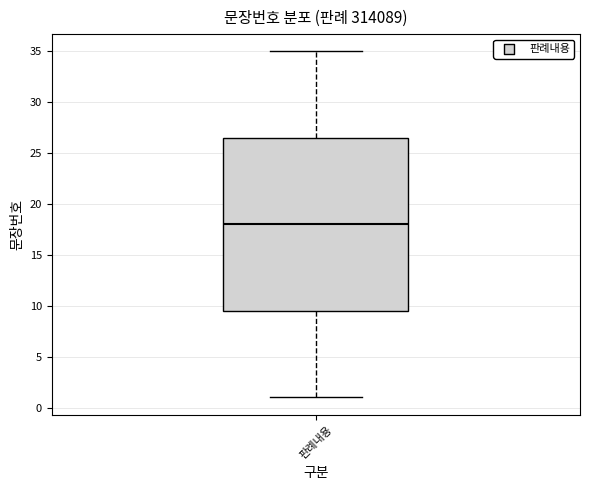

Where is the upper edge of the box for 판례내용 on the y-axis? The values are not printed on the chart, so give them approximately, as read against the axis.

26.5